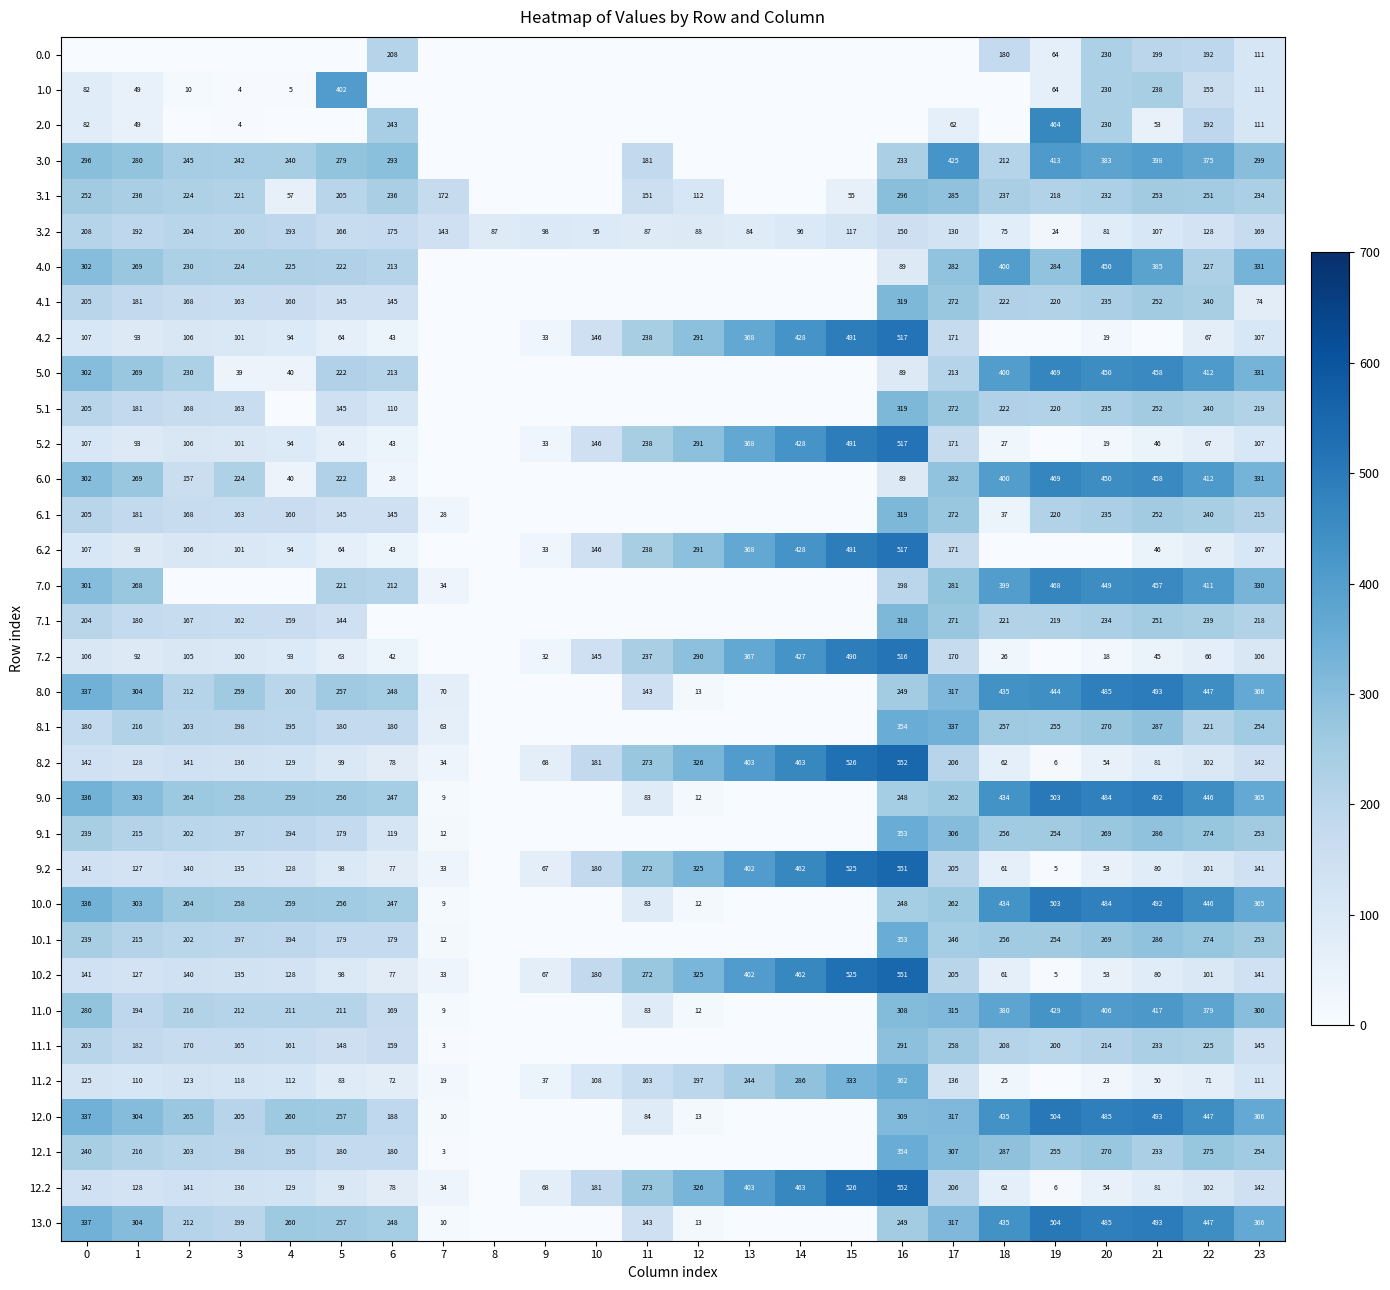

Is the value of 9.0 at 17 greater than the value of 13.0 at 11?

Yes